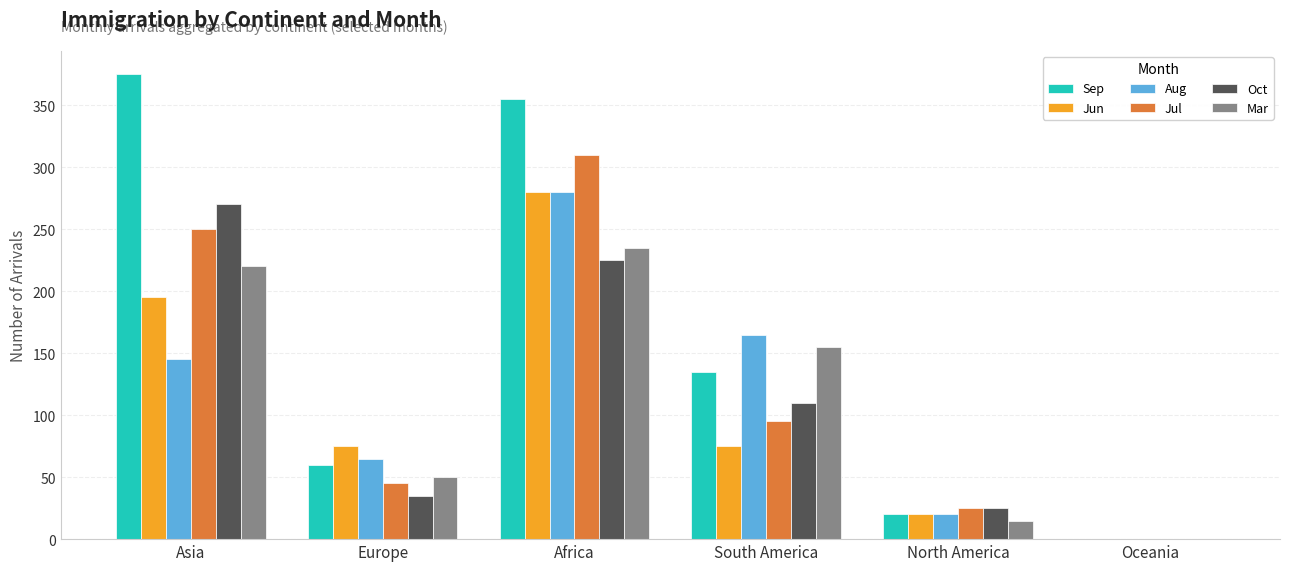

The Sep series shows 20 at North America. True or false?

True